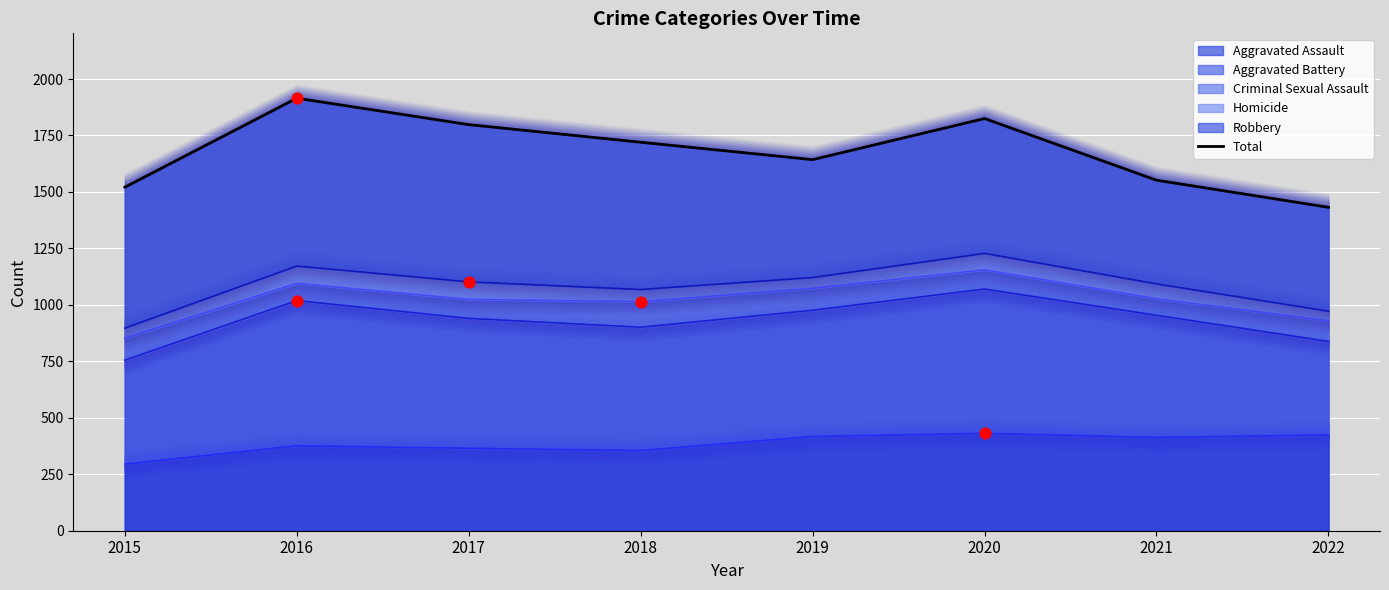

What is the change in value from 2019 to 2022?

-211